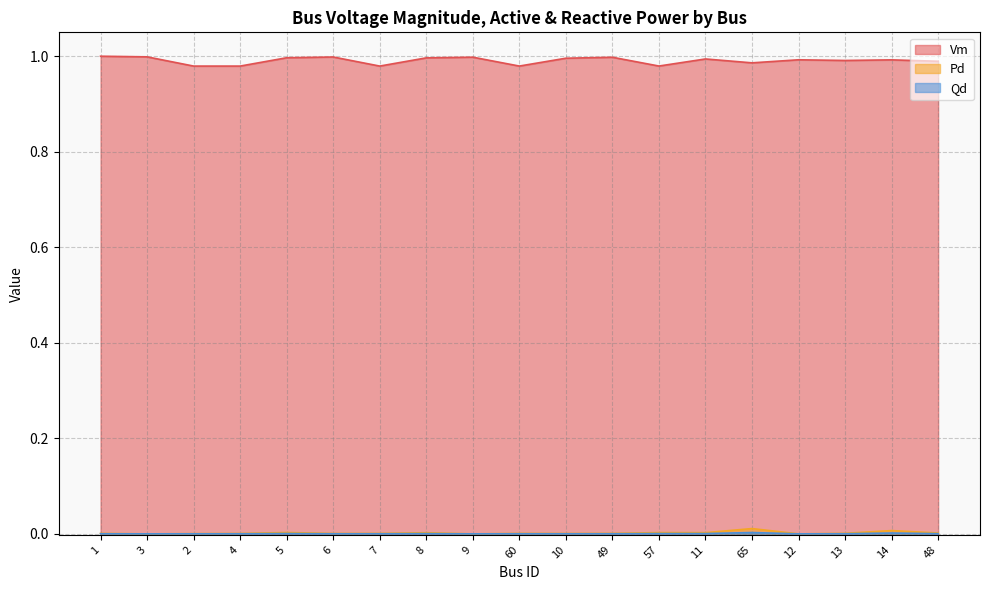

Is it true that Vm equals 1.4 at 2?

False